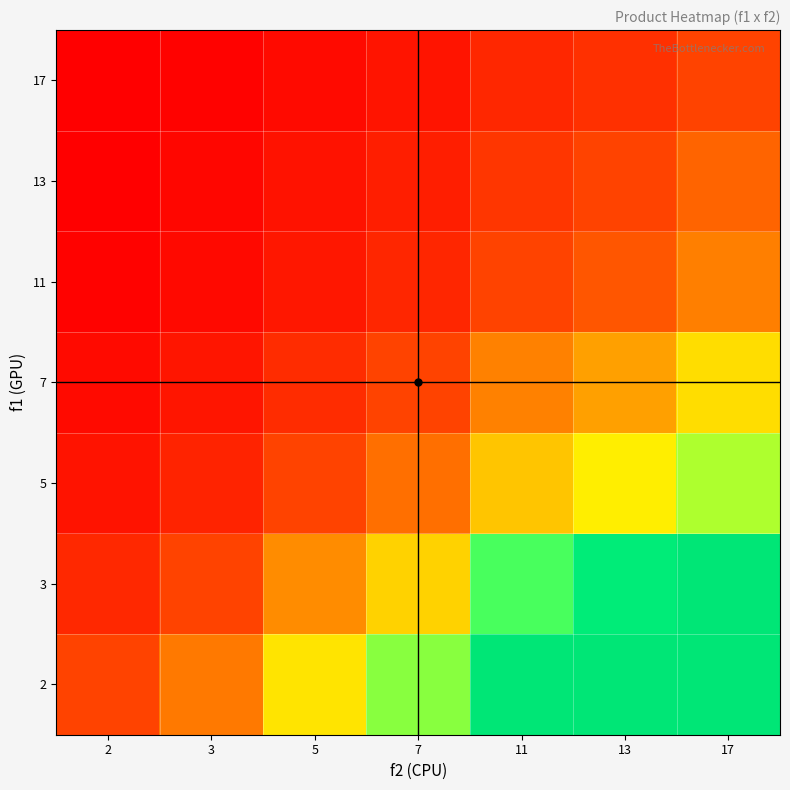

At which category does the chart reach its peak across all series?

17